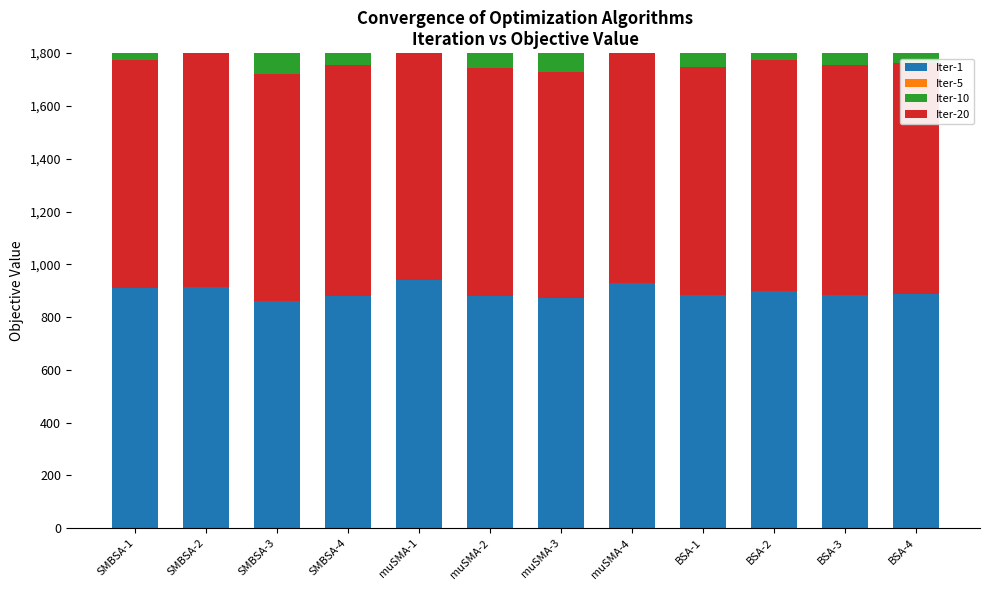

How many values in the Iter-5 series exceed 988?

6